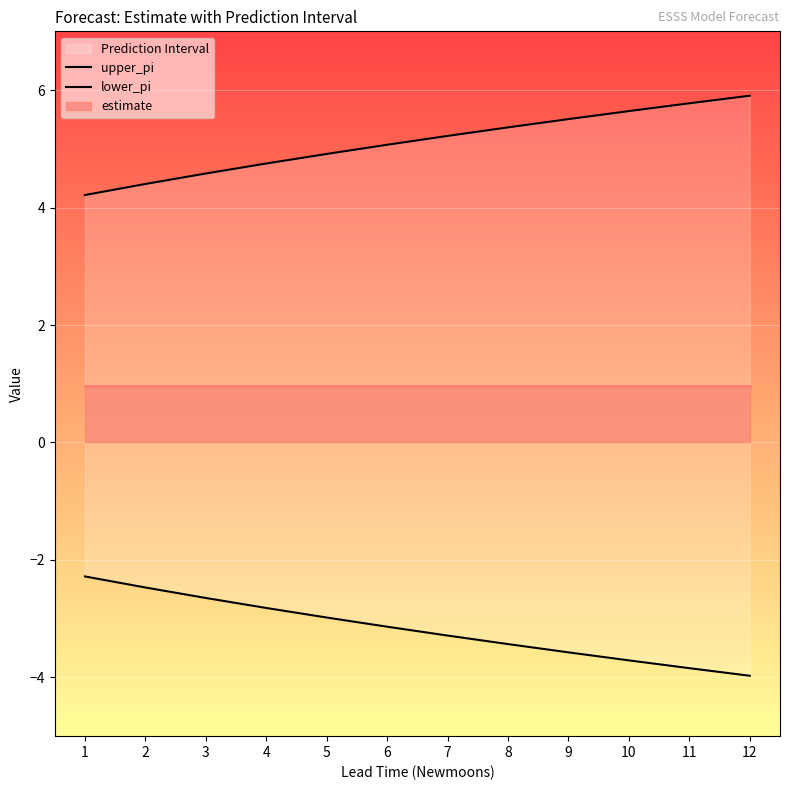

What is the difference between the maximum and second lowest values in the lower_pi series?

1.6